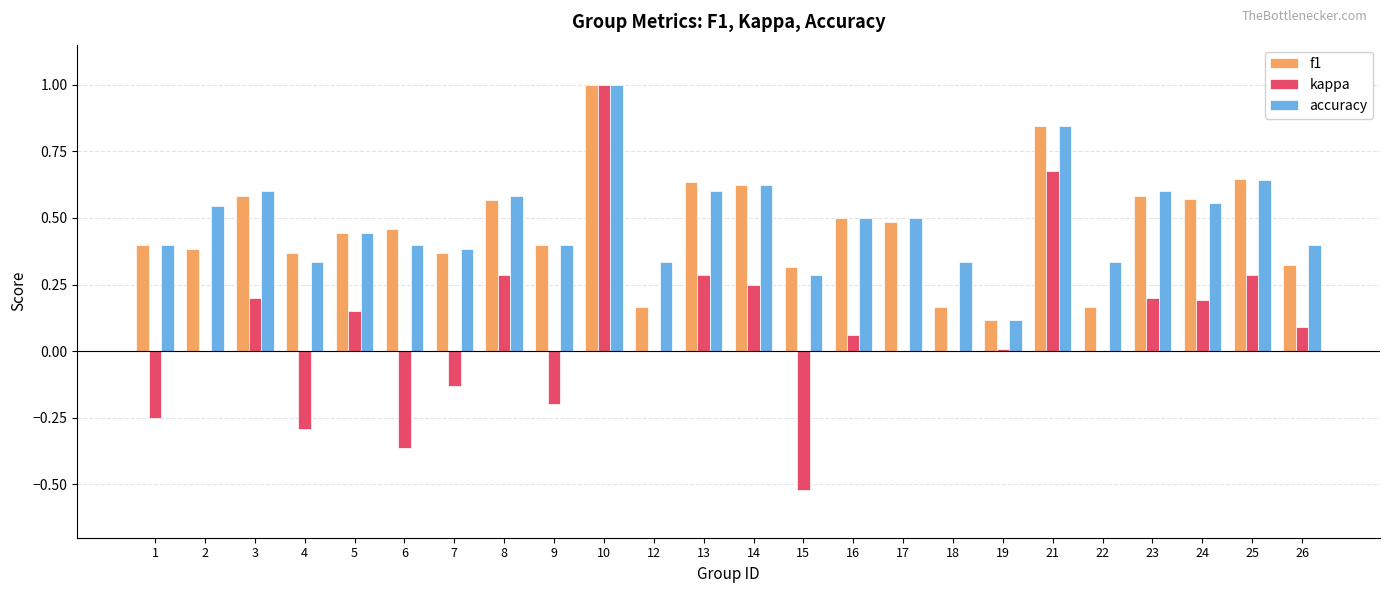

Which series has the largest range (max minus min)?

kappa